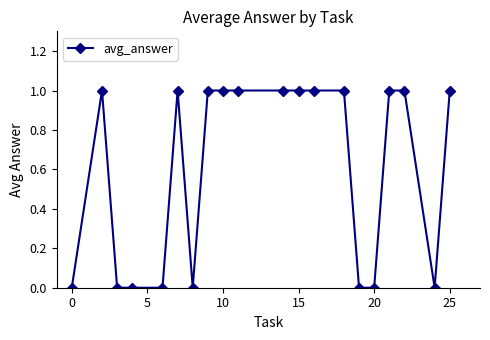

What is the value of the 14th point from the left?

1